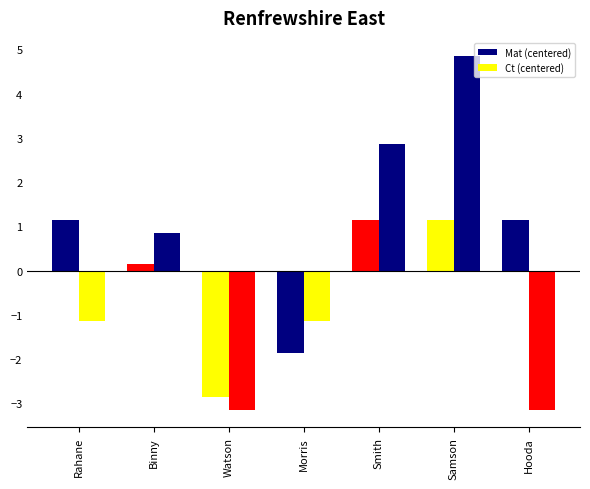

Rank the categories by Ct (centered) value from highest to lowest.

Samson, Smith, Binny, Rahane, Morris, Watson, Hooda